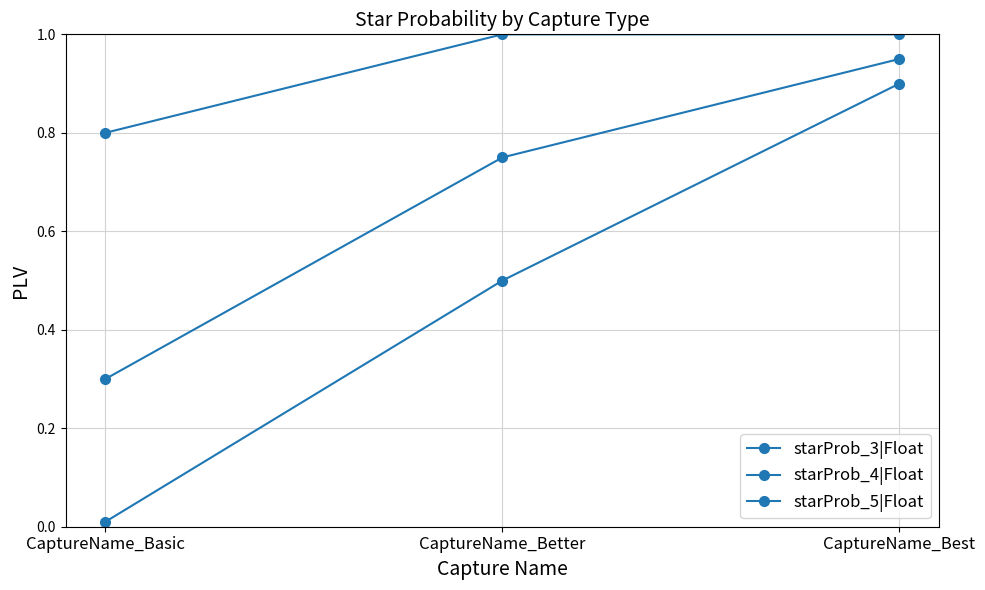

Rank the series by their maximum value, from highest to lowest.

starProb_3|Float, starProb_4|Float, starProb_5|Float